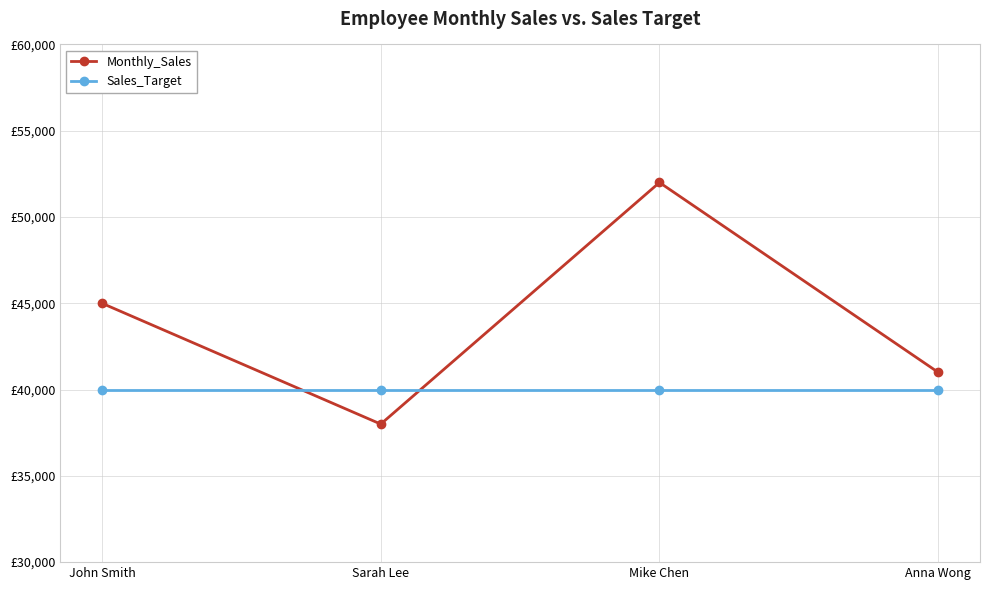

What is the lowest value of the Sales_Target series?

40000